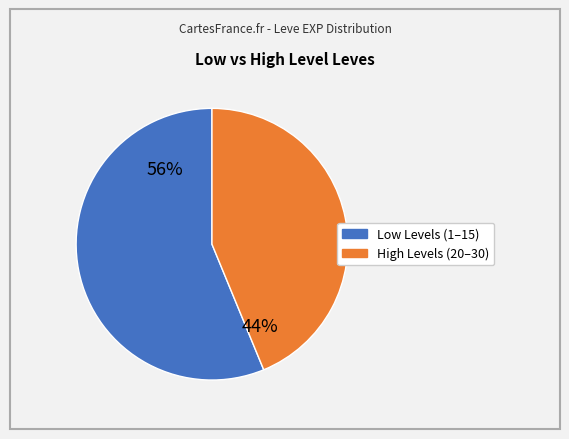

Is there any slice that represents more than half of the pie?

Yes